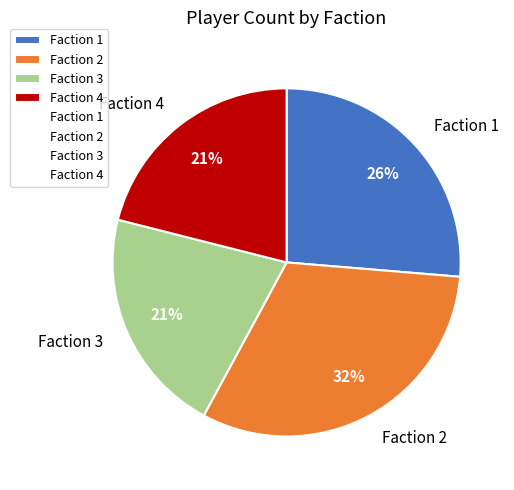

Which category has the biggest portion of the pie?

Faction 2